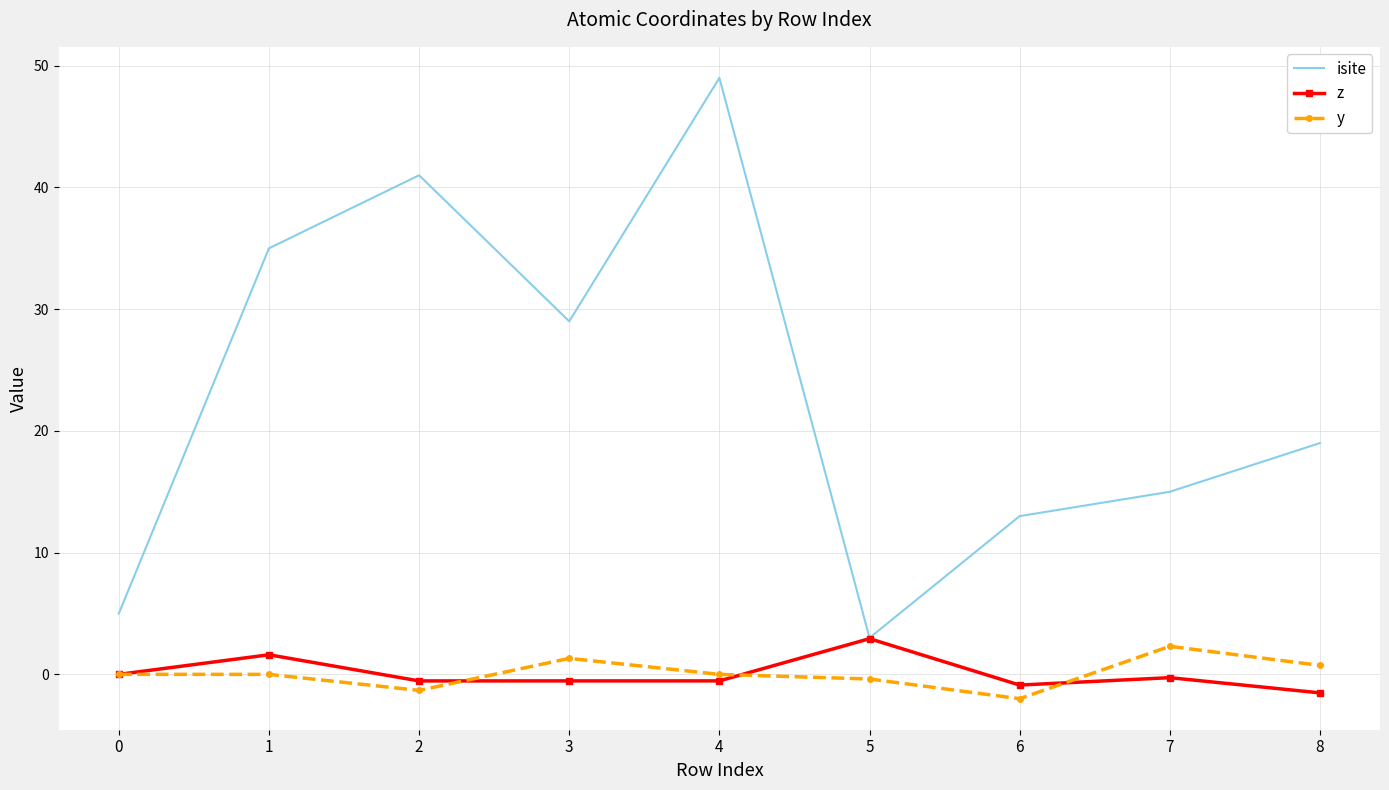

True or false: y and isite intersect in this chart.

False